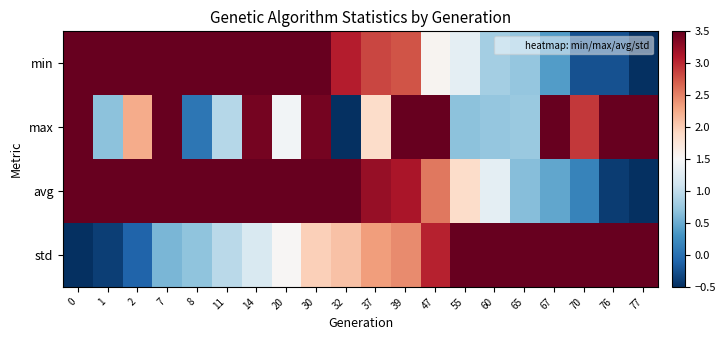

Reading right to left, transcribe all the data shown in this chart.

min: 77=-0.5	76=-0.2	70=-0.2	67=0.4	65=0.7	60=0.8	55=1.3	47=1.6	39=2.8	37=2.8	32=3.1	30=3.7	20=3.8	14=4.1	11=4.1	8=4.9	7=5.1	2=5.5	1=6.4	0=6.5
max: 77=3.7	76=5.2	70=2.9	67=5.8	65=0.8	60=0.7	55=0.7	47=4.7	39=3.5	37=1.9	32=-0.5	30=3.4	20=1.4	14=3.4	11=0.9	8=0.0	7=3.6	2=2.2	1=0.7	0=6.5
avg: 77=-0.5	76=-0.4	70=0.2	67=0.5	65=0.7	60=1.3	55=1.9	47=2.6	39=3.1	37=3.2	32=3.5	30=3.6	20=4.1	14=4.4	11=4.6	8=4.9	7=5.0	2=5.6	1=5.9	0=6.5
std: 77=6.5	76=6.4	70=5.6	67=5.2	65=5.0	60=4.4	55=3.8	47=3.0	39=2.4	37=2.3	32=2.1	30=2.0	20=1.5	14=1.2	11=1.0	8=0.7	7=0.6	2=-0.1	1=-0.4	0=-0.5